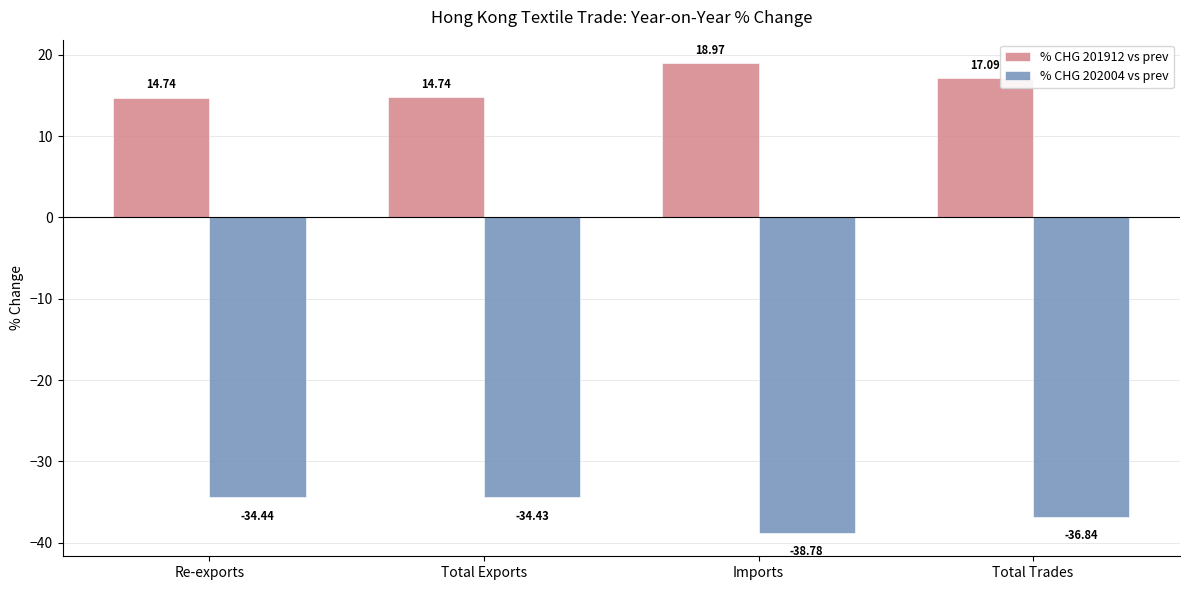

At which category is the sum across all series the highest?

Total Exports